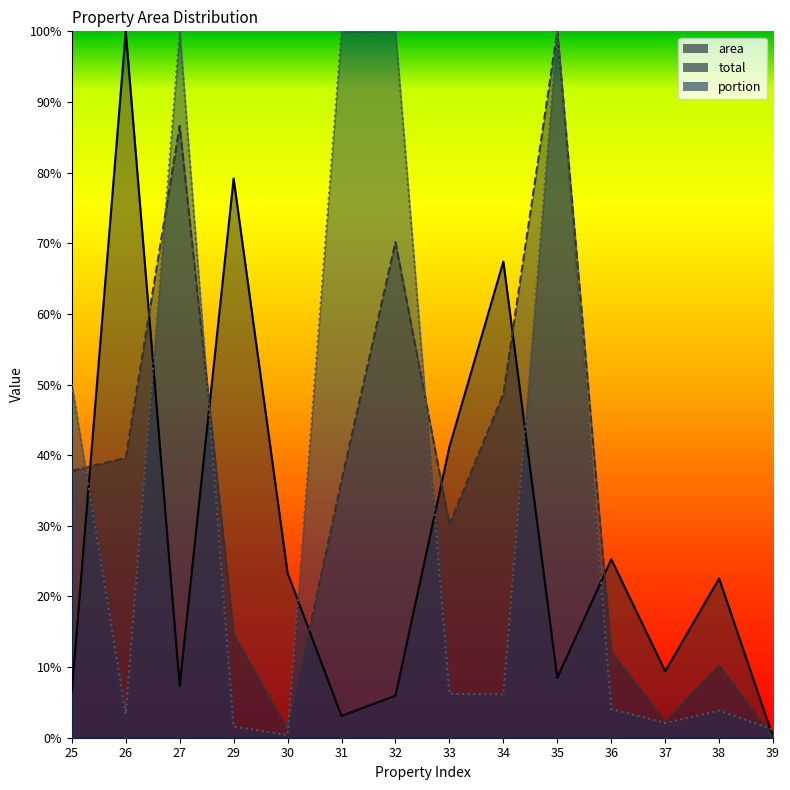

What is the value of the area point at the 2nd from the left?

1.0